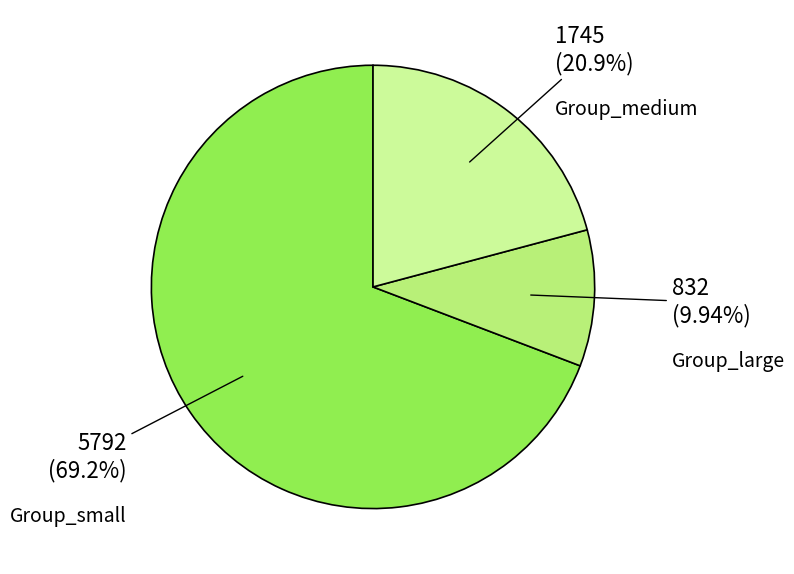

Does Group_large account for over 50% of the chart?

No